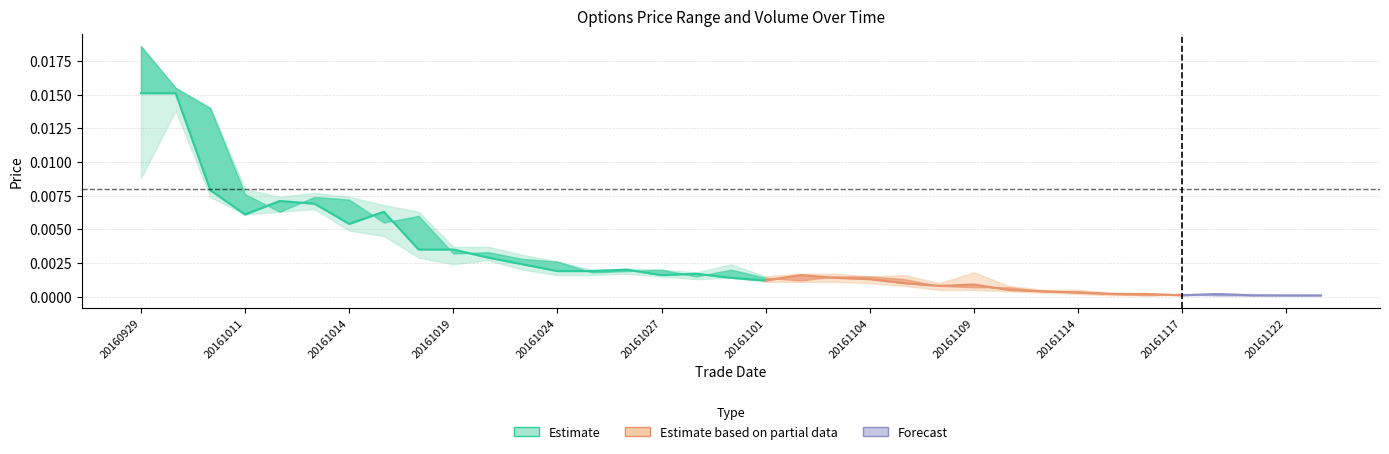

What position from the left is 5?

6